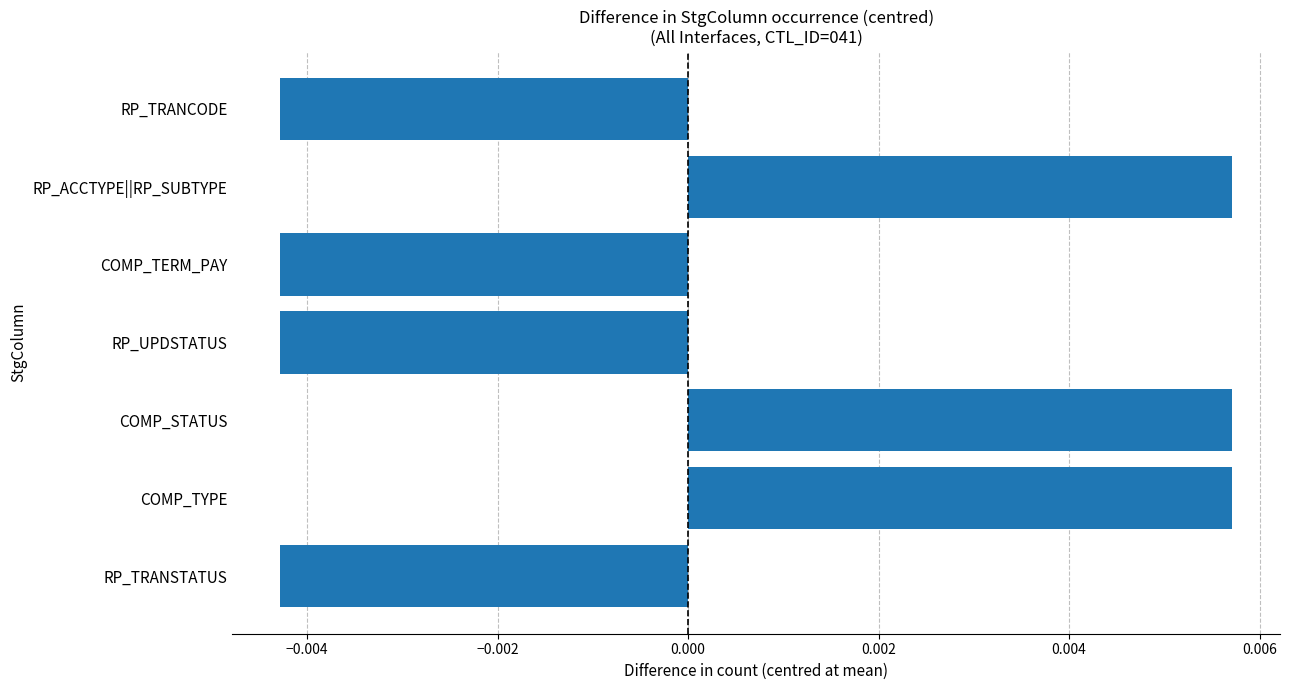

Count the number of categories in the chart.

7